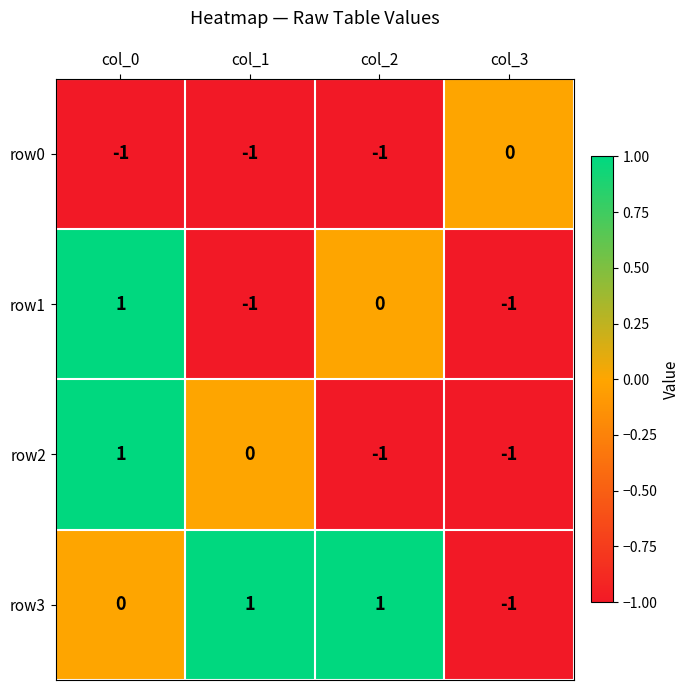

How many values in row2 are below zero?

2